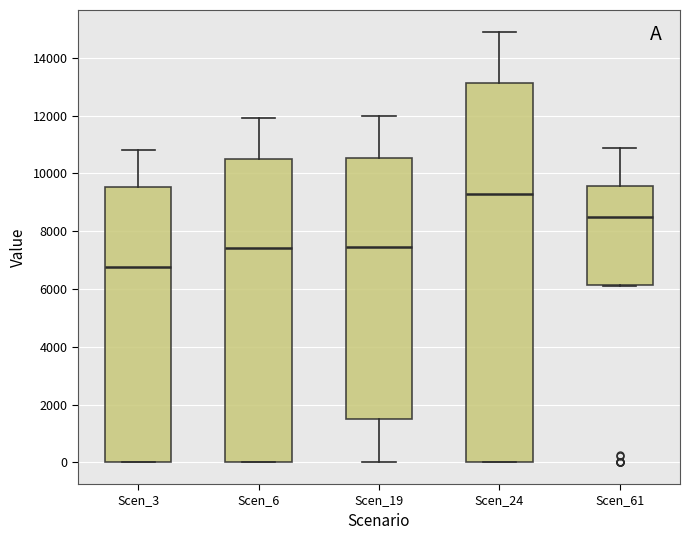

Reading left to right, read every box against the y-axis: the position of its median line, the range the box covers, and the ends of its whiskers. The values are not printed on the chart, so give them approximately, as read against the axis.

Scen_3: median 6800, box 0 to 9600, whiskers 0 to 10800
Scen_6: median 7400, box 0 to 10400, whiskers 0 to 12000
Scen_19: median 7400, box 1600 to 10600, whiskers 0 to 12000
Scen_24: median 9200, box 0 to 13200, whiskers 0 to 15000
Scen_61: median 8400, box 6200 to 9600, whiskers 6200 to 10800